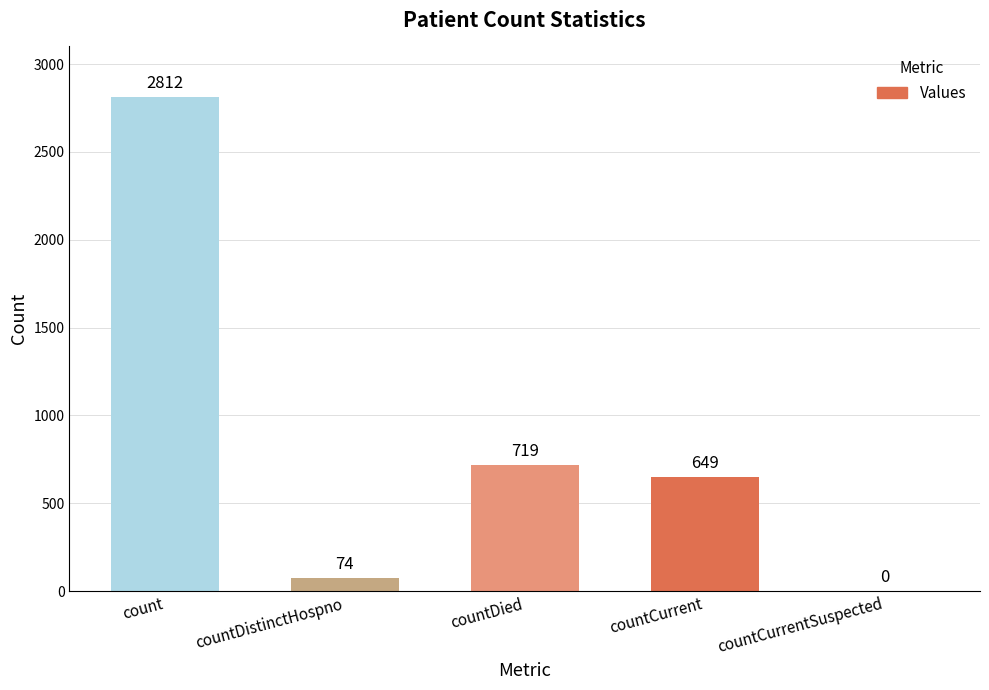

The value at count is 4972. True or false?

False